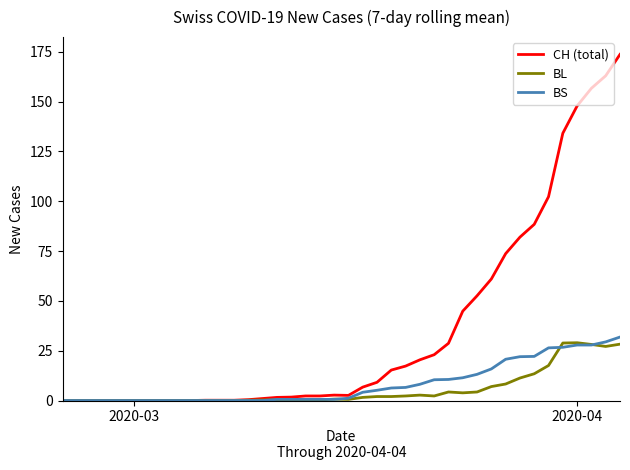

What is the greatest value displayed?

173.7